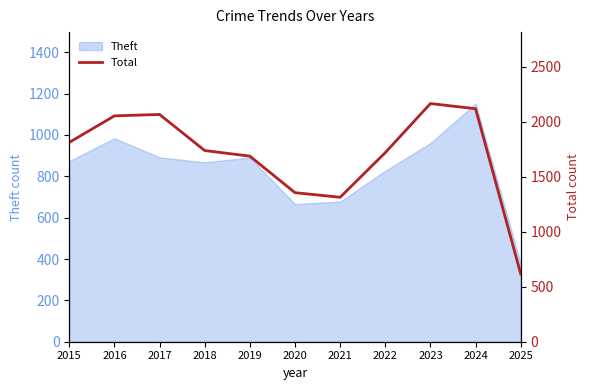

Which category has the lowest value in the Theft series?

2025